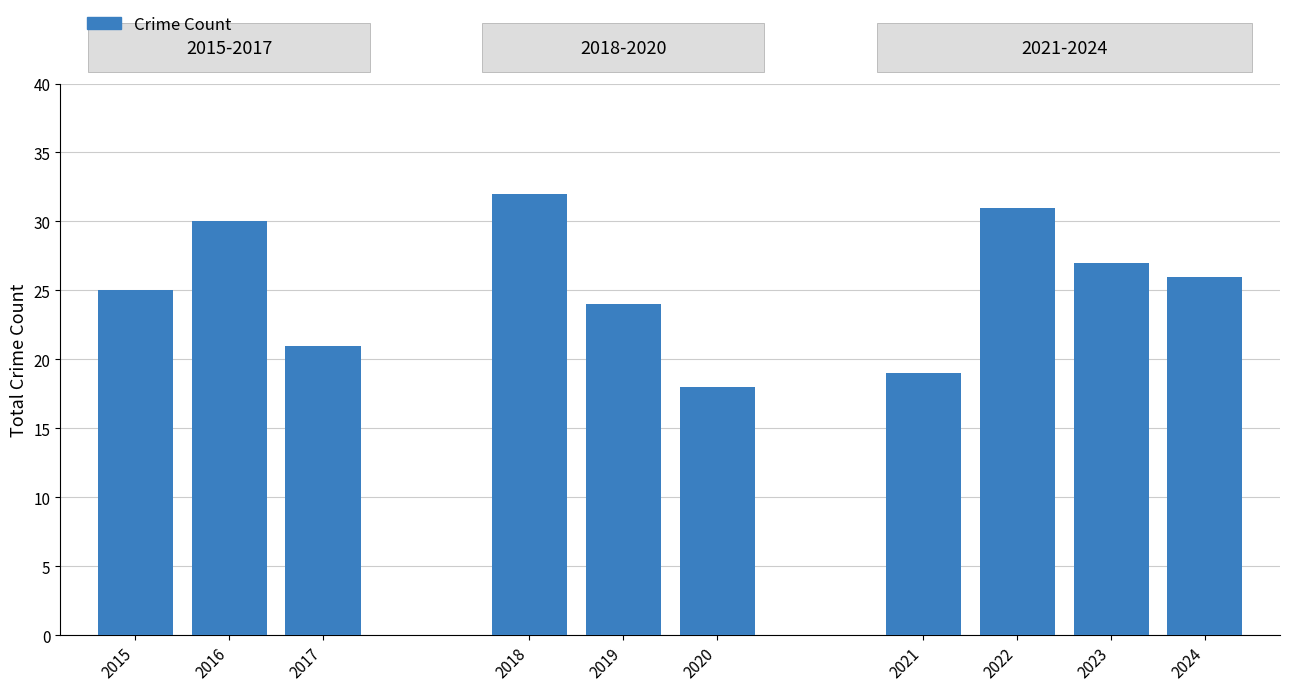

Count the number of categories in the chart.

10